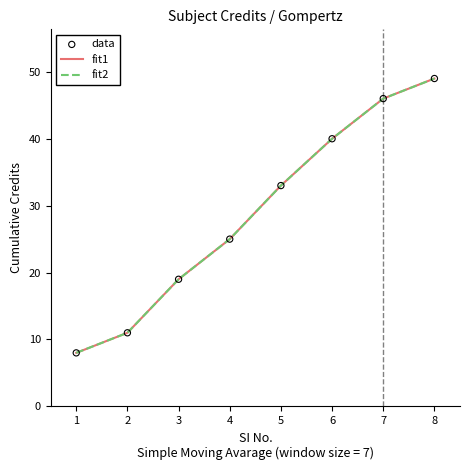

Is the value of fit2 at 6 greater than the value of fit1 at 3?

Yes